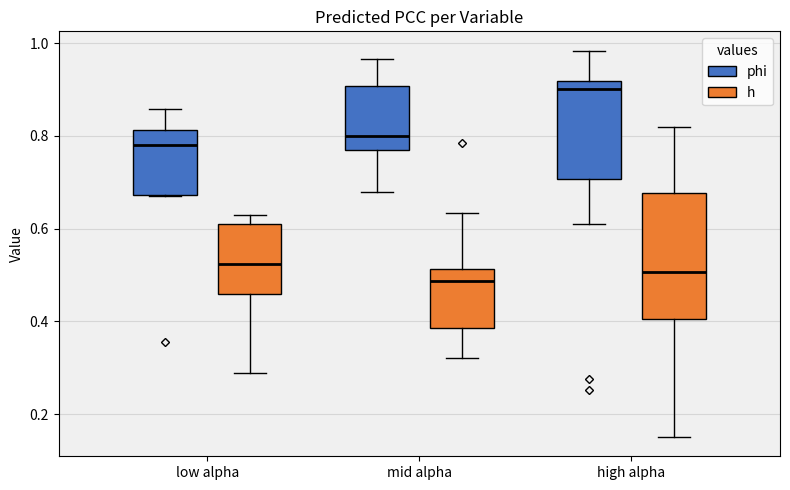

Reading left to right, transcribe this box plot: for each box, give where its median line is, the range the box spans, and where its two whiskers end, as read against the y-axis. The values are not printed on the chart, so give them approximately, as read against the axis.

low alpha (phi): median 0.78, box 0.68 to 0.82, whiskers 0.68 to 0.86
low alpha (h): median 0.52, box 0.46 to 0.62, whiskers 0.28 to 0.62 (just above the box's upper edge)
mid alpha (phi): median 0.80, box 0.76 to 0.90, whiskers 0.68 to 0.96
mid alpha (h): median 0.48, box 0.38 to 0.52, whiskers 0.32 to 0.64
high alpha (phi): median 0.90, box 0.70 to 0.92, whiskers 0.62 to 0.98
high alpha (h): median 0.50, box 0.40 to 0.68, whiskers 0.16 to 0.82